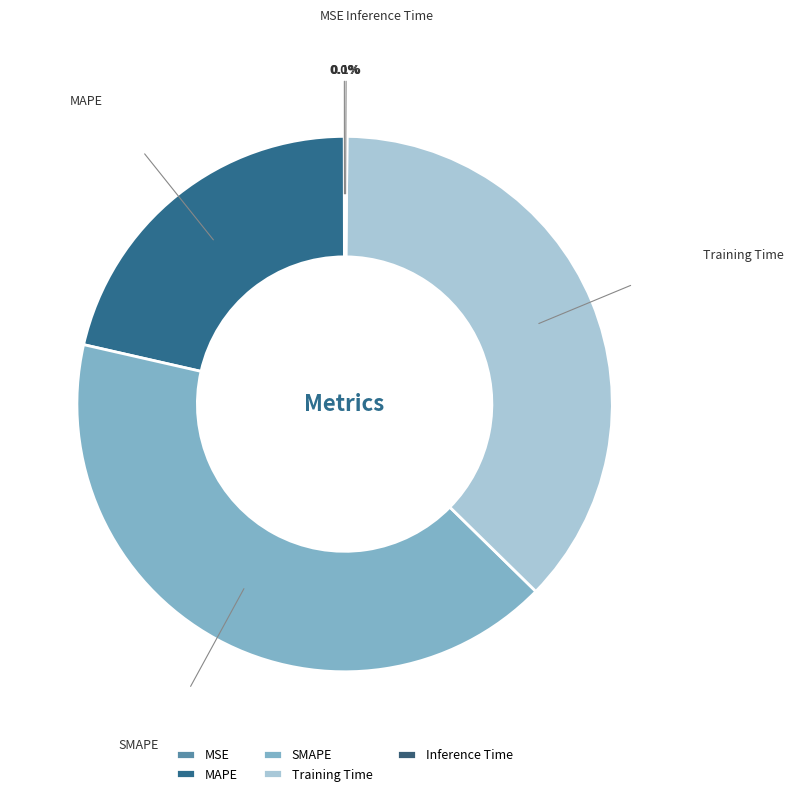

To the nearest percent, what percentage of the pie is Training Time?

37%